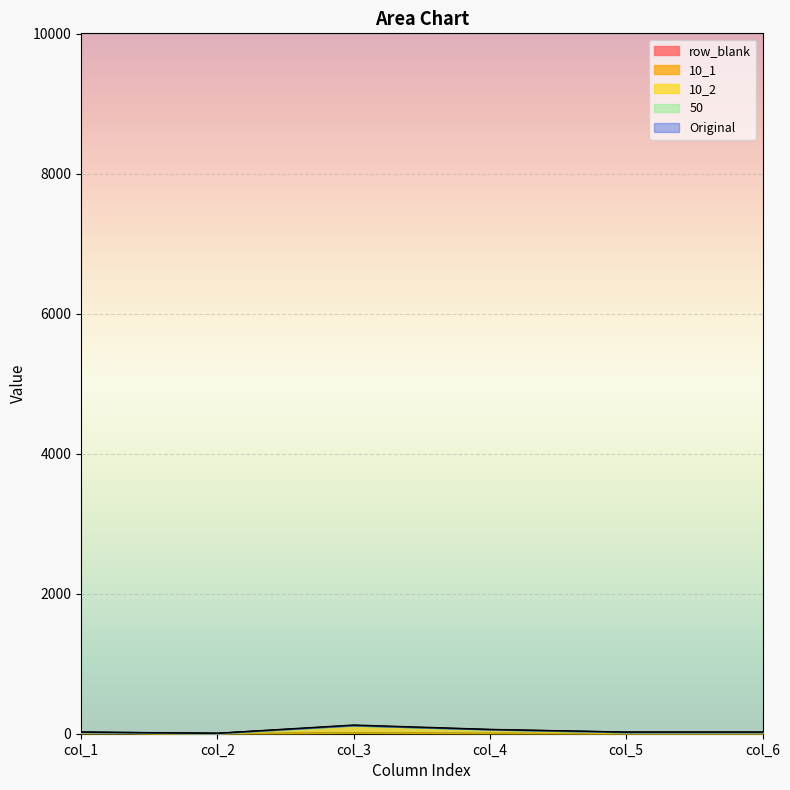

At which category does the chart reach its minimum across all series?

col_5